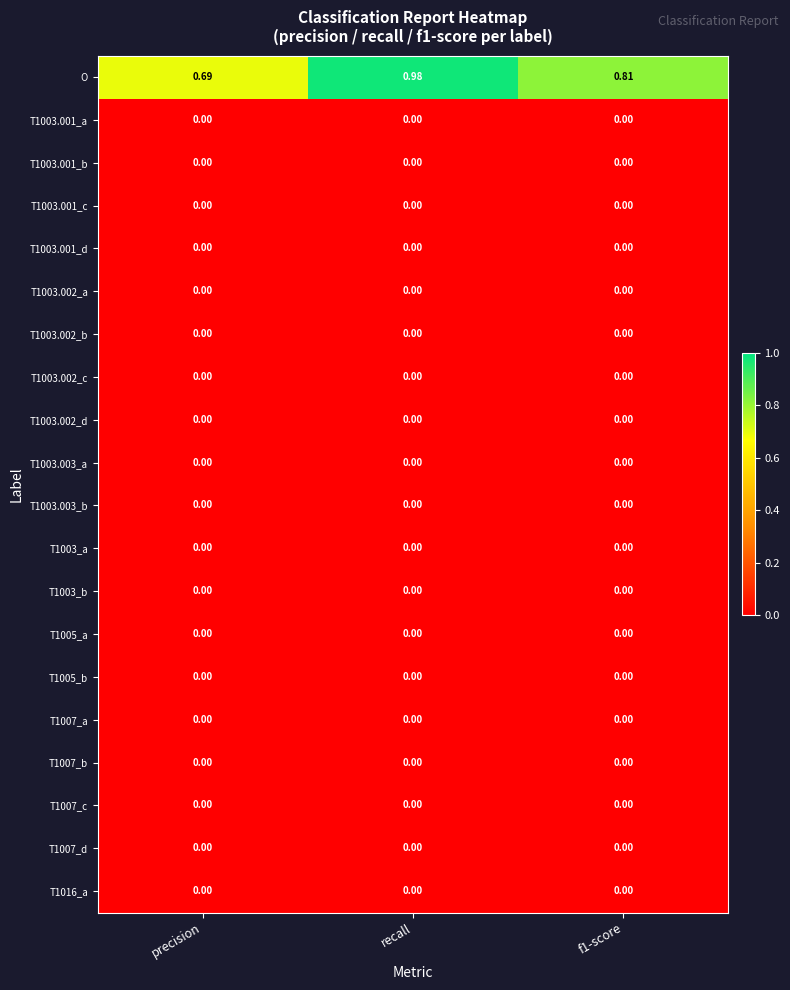

Which series changed the most between precision and recall?

O